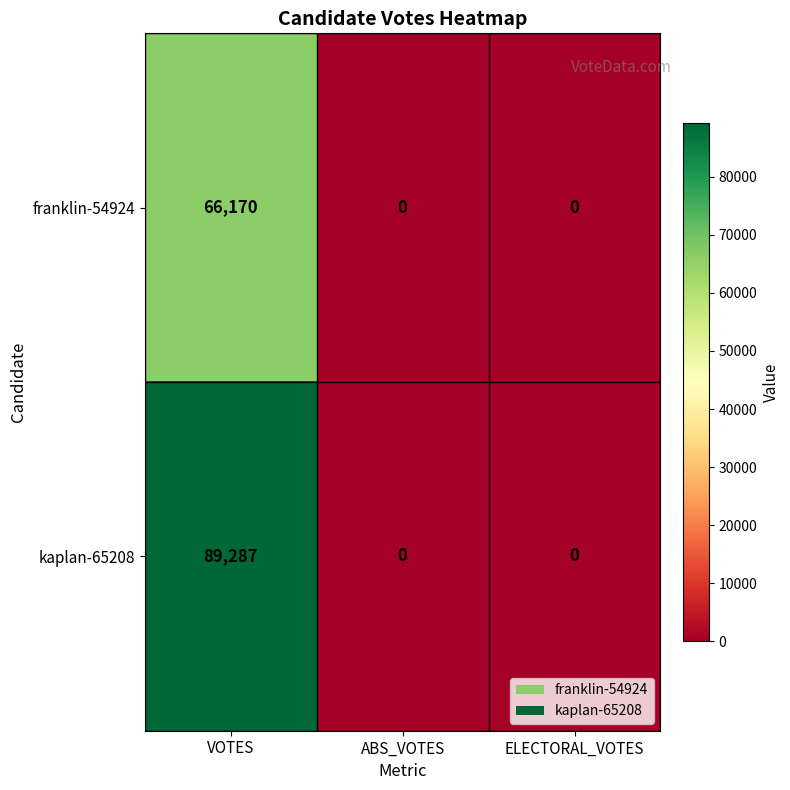

Reading right to left, transcribe all the data shown in this chart.

franklin-54924: 0	0	66170
kaplan-65208: 0	0	89287